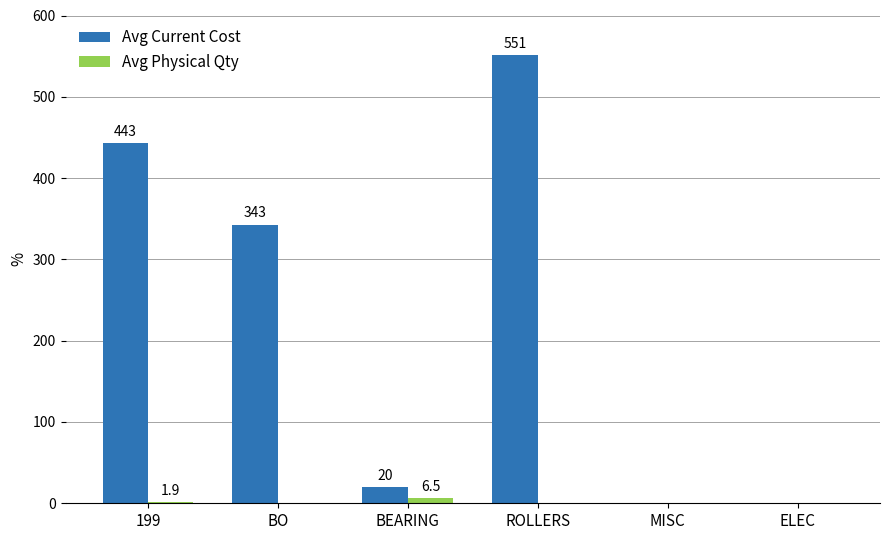

Are the bars horizontal?

No